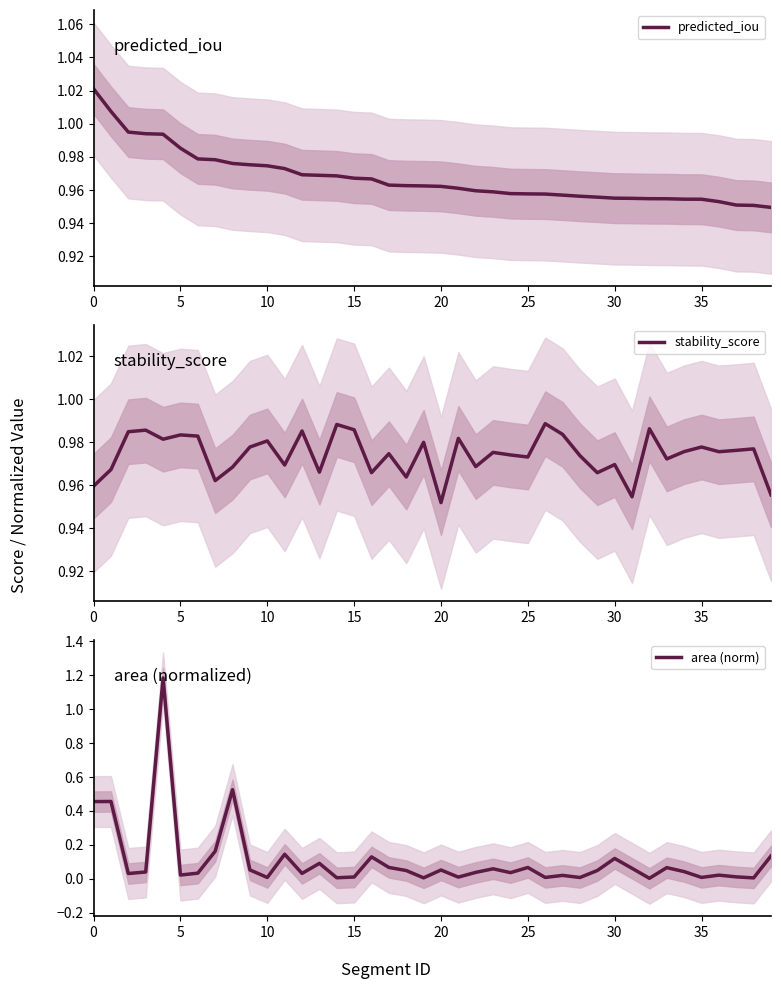

True or false: area (norm) has more than 0 points higher than both neighbors.

True